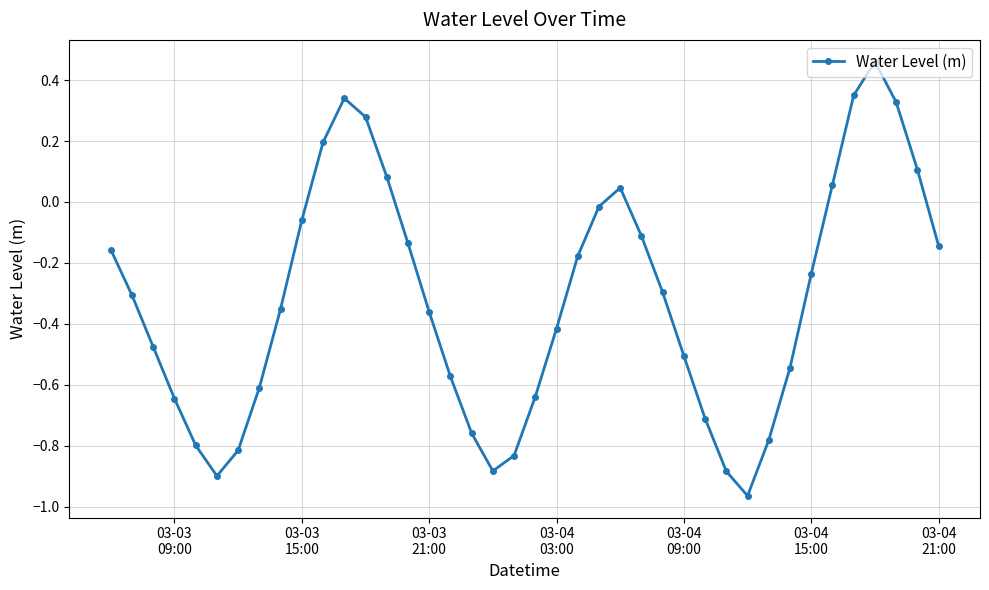

What is the difference between the maximum and minimum values?

1.4